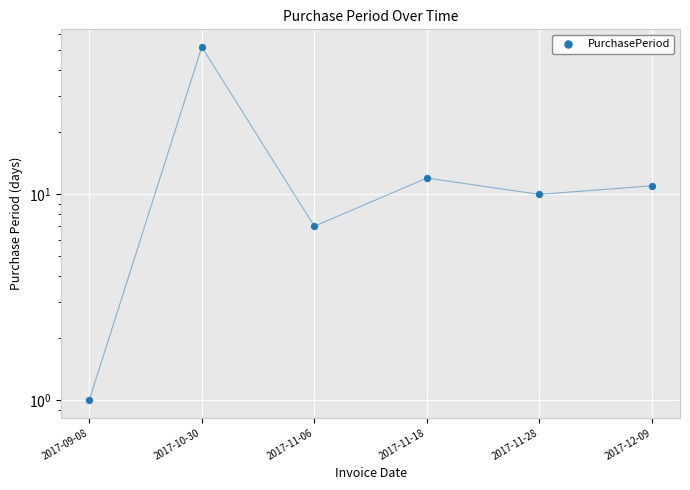

Which has a higher value, 2017-10-30 or 2017-11-28?

2017-10-30